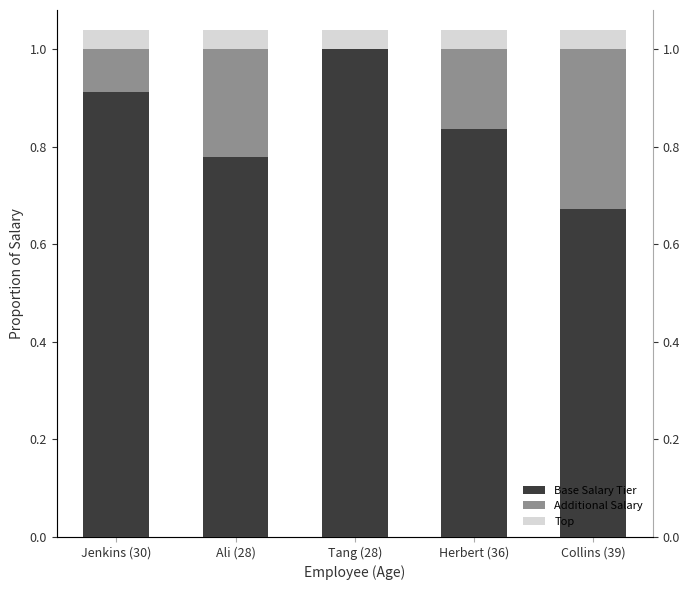

True or false: Base Salary Tier has a value of 0.8 at Herbert (36).

True